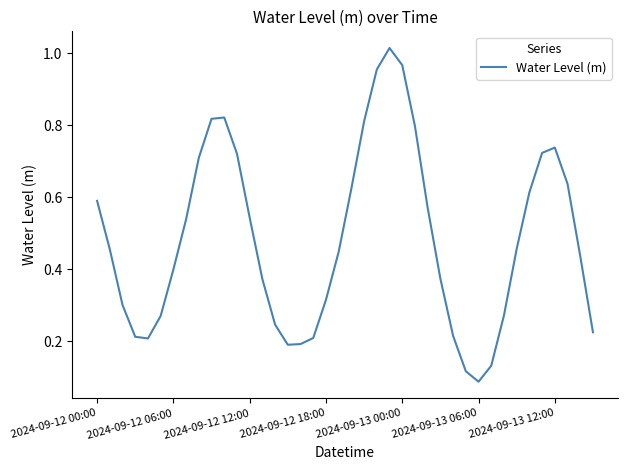

True or false: the data has more than 2 interior local peaks.

True